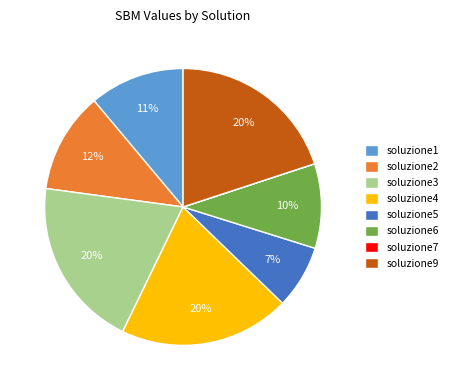

Which has a higher value, soluzione1 or soluzione4?

soluzione4